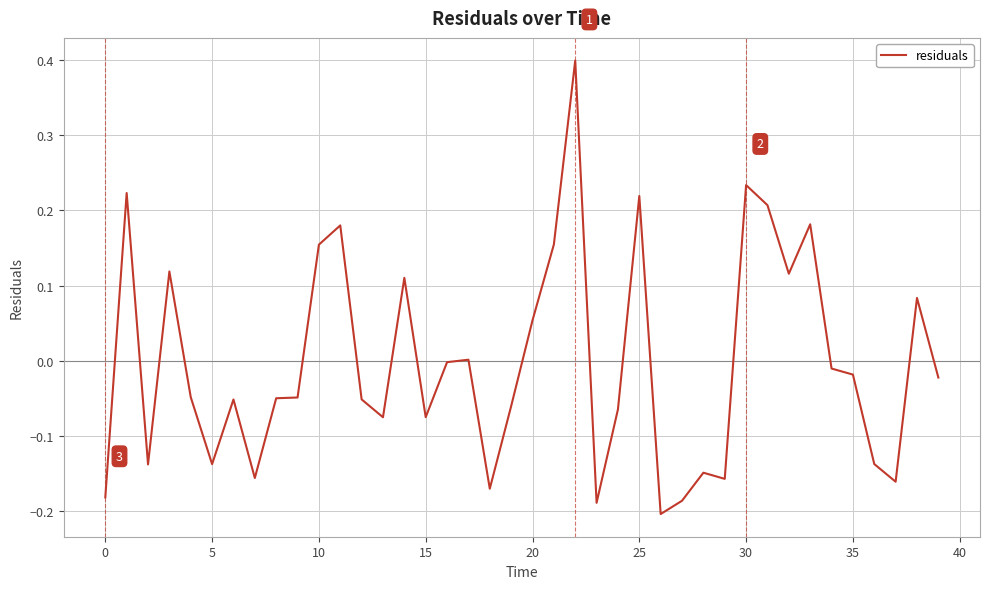

What is the difference between the maximum and minimum values?

0.6